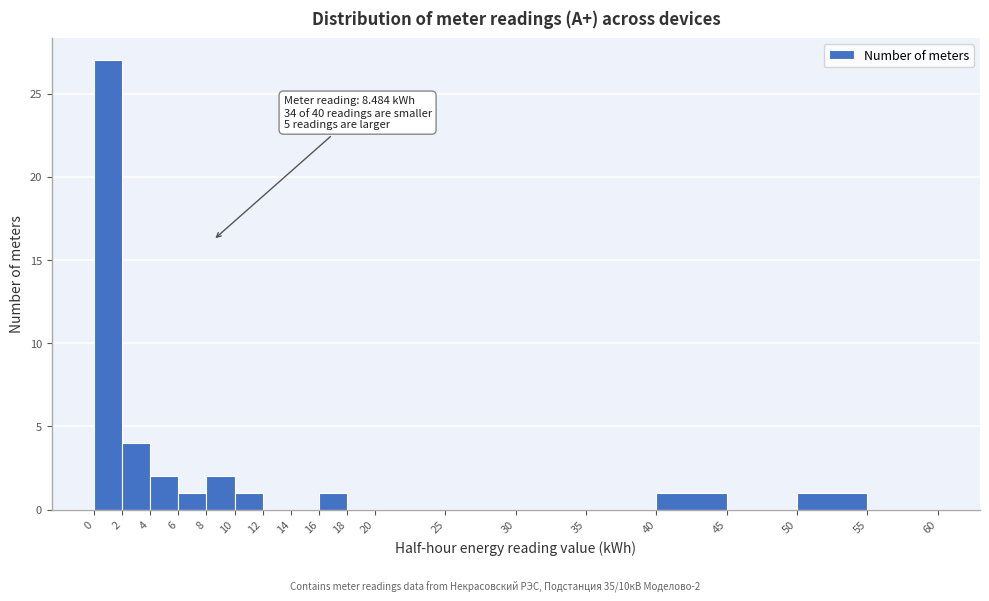

Over which range of the x-axis is the bar tallest?

0 to 2